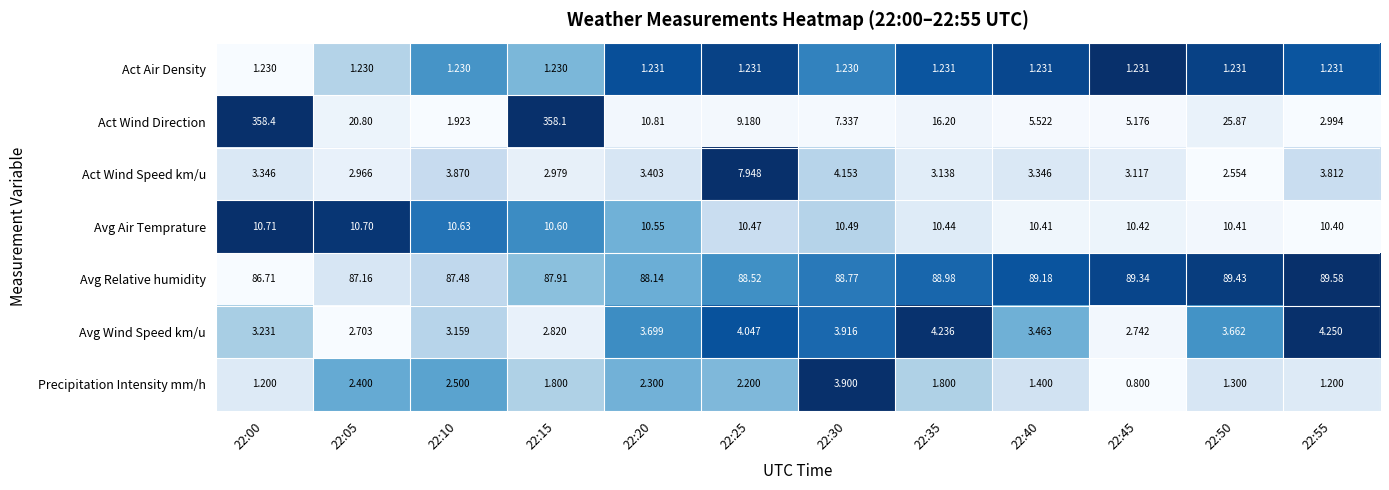

At 22:10, list the series in order from largest to smallest.

Avg Relative humidity, Avg Air Temprature, Act Wind Speed km/u, Avg Wind Speed km/u, Precipitation Intensity mm/h, Act Wind Direction, Act Air Density